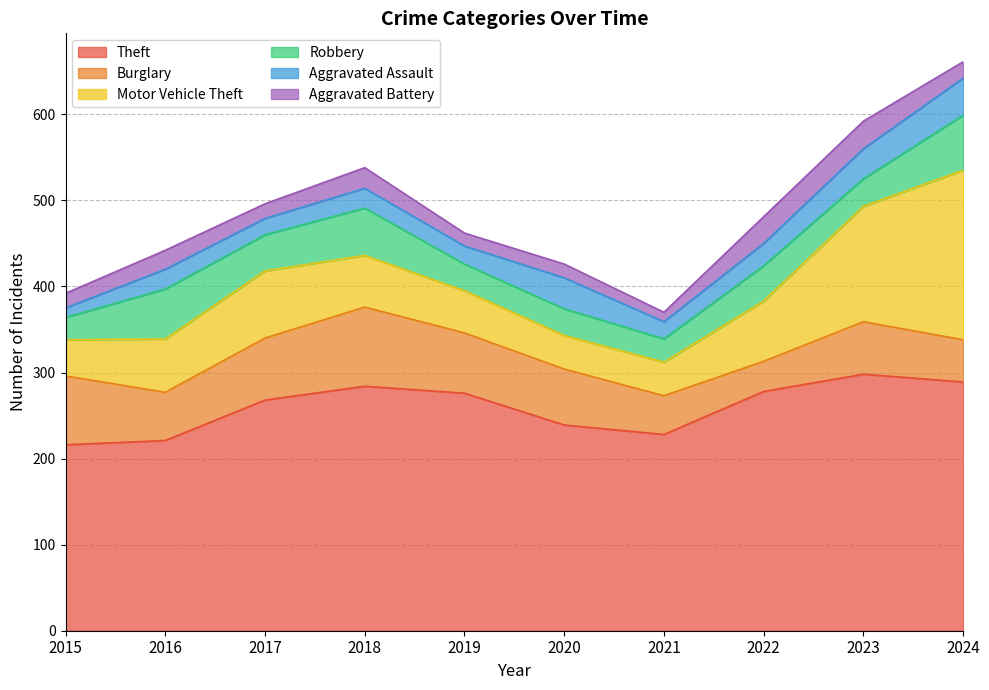

List the series in order of their peak value, highest first.

Theft, Motor Vehicle Theft, Burglary, Robbery, Aggravated Assault, Aggravated Battery